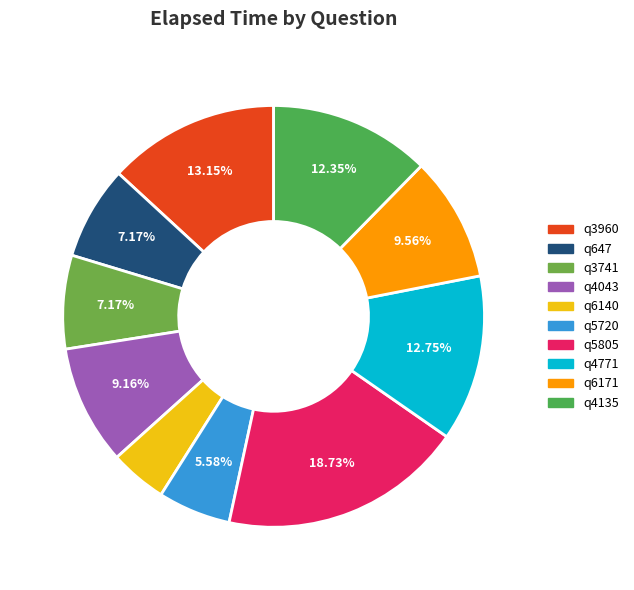

Is there a majority slice in this chart?

No